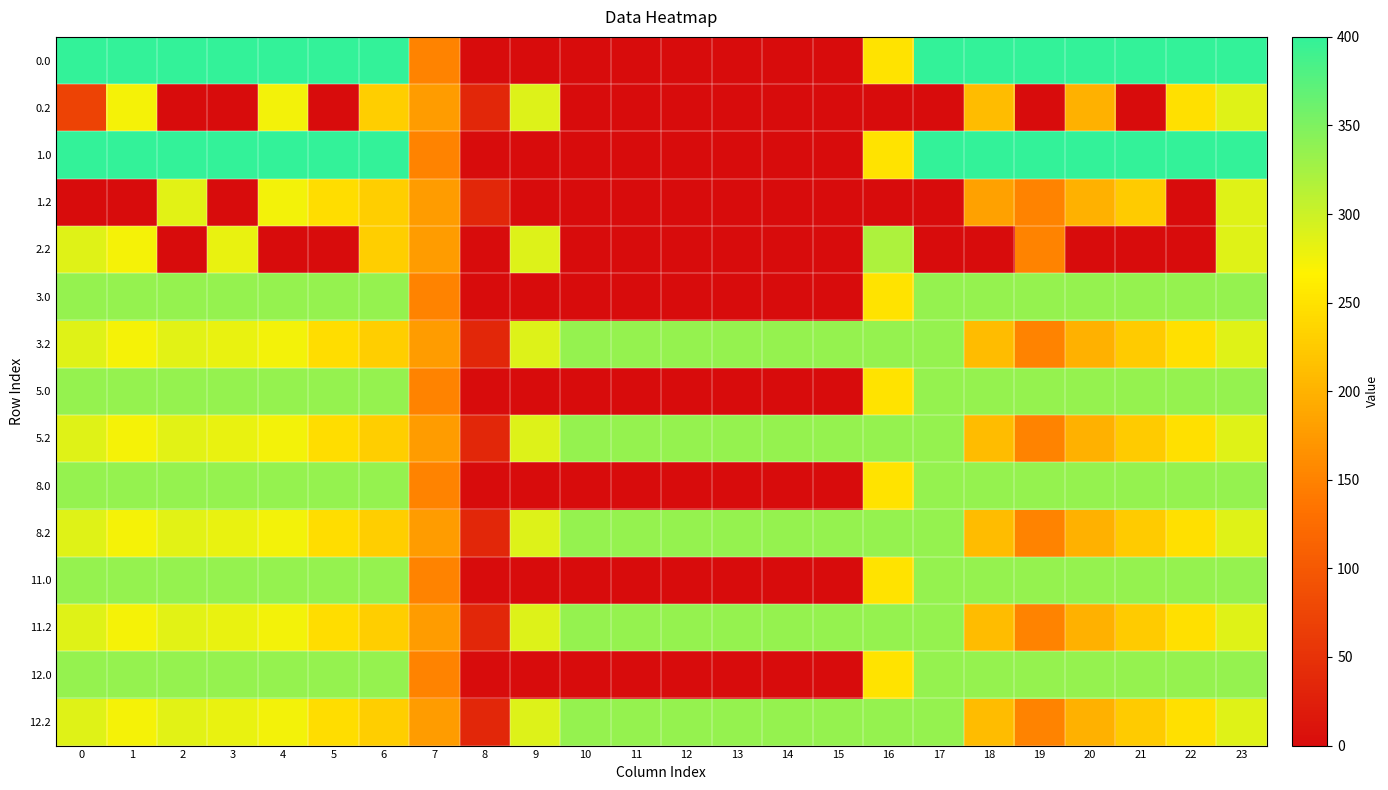

What is the spread (max minus min) of values at 15?

335.0